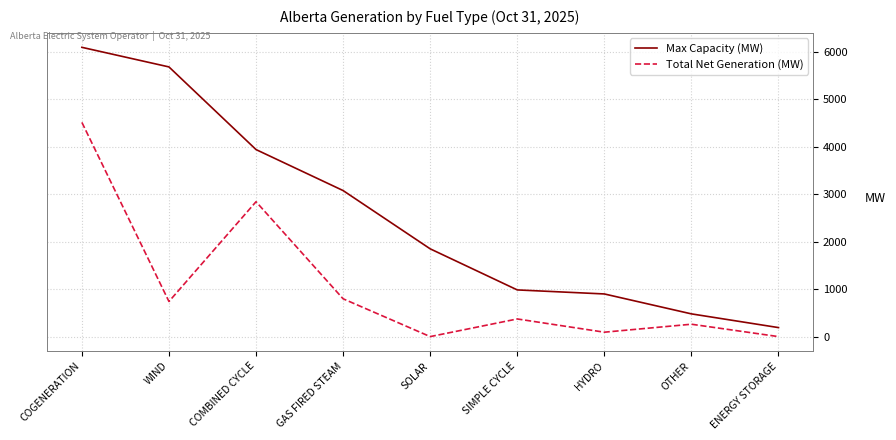

Reading right to left, extract all data points from this chart.

Max Capacity (MW): 190	479	899	984	1850	3078	3942	5684	6097
Total Net Generation (MW): 0	261	93	372	0	797	2843	740	4515